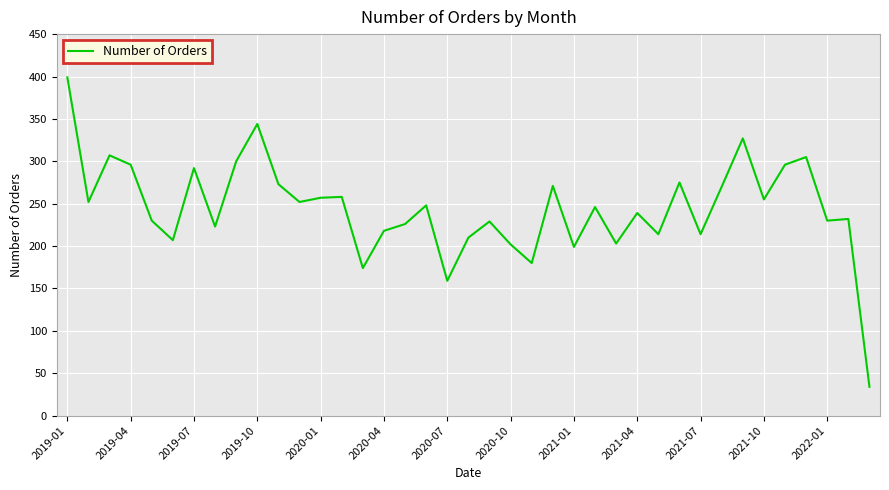

What is the greatest value displayed?

399